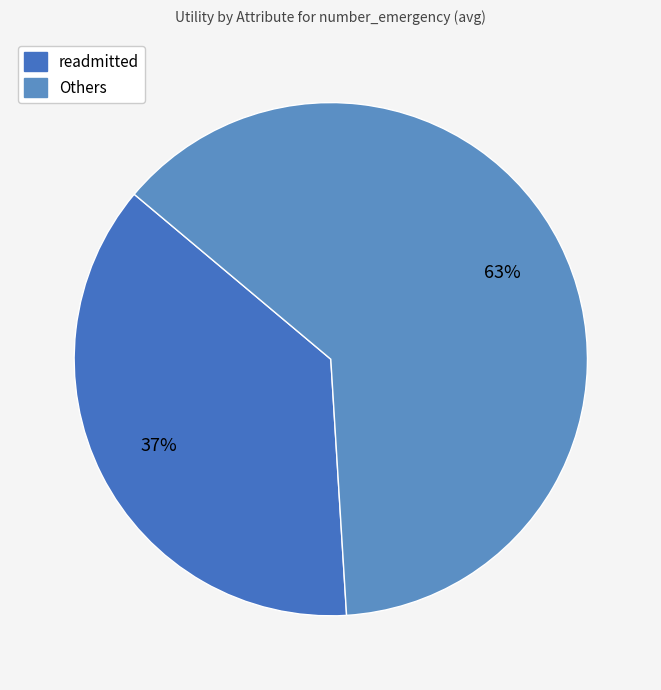

How many segments does this pie chart have?

2